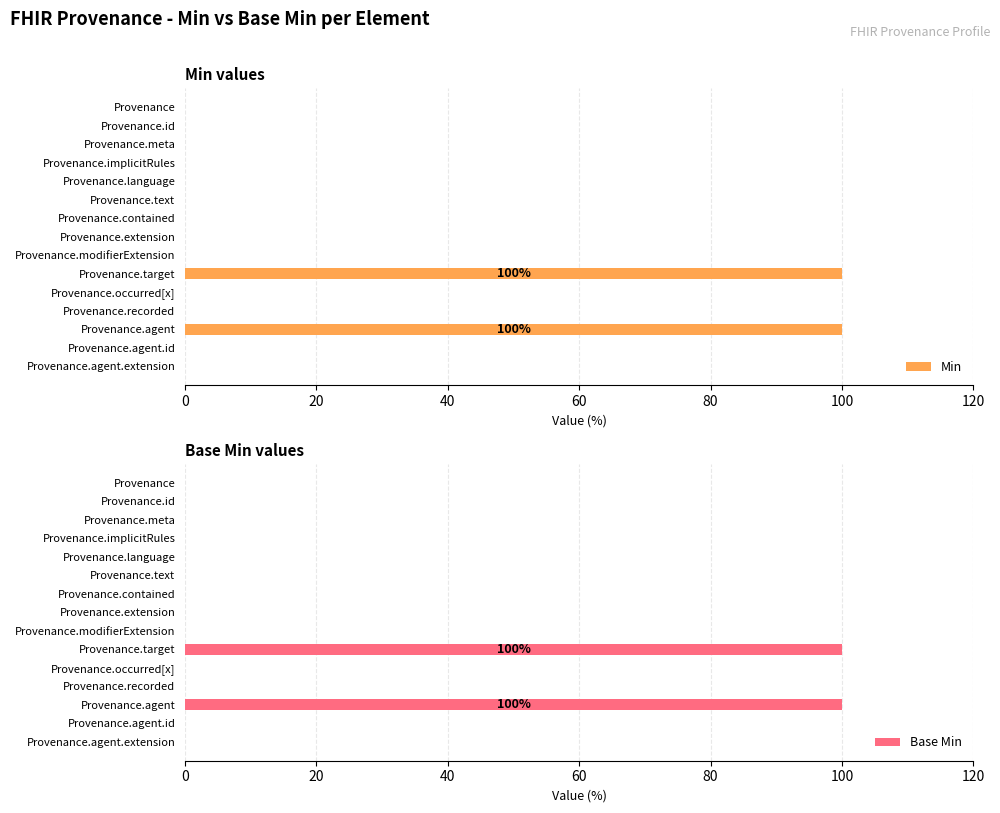

How many data points does each series have?

15